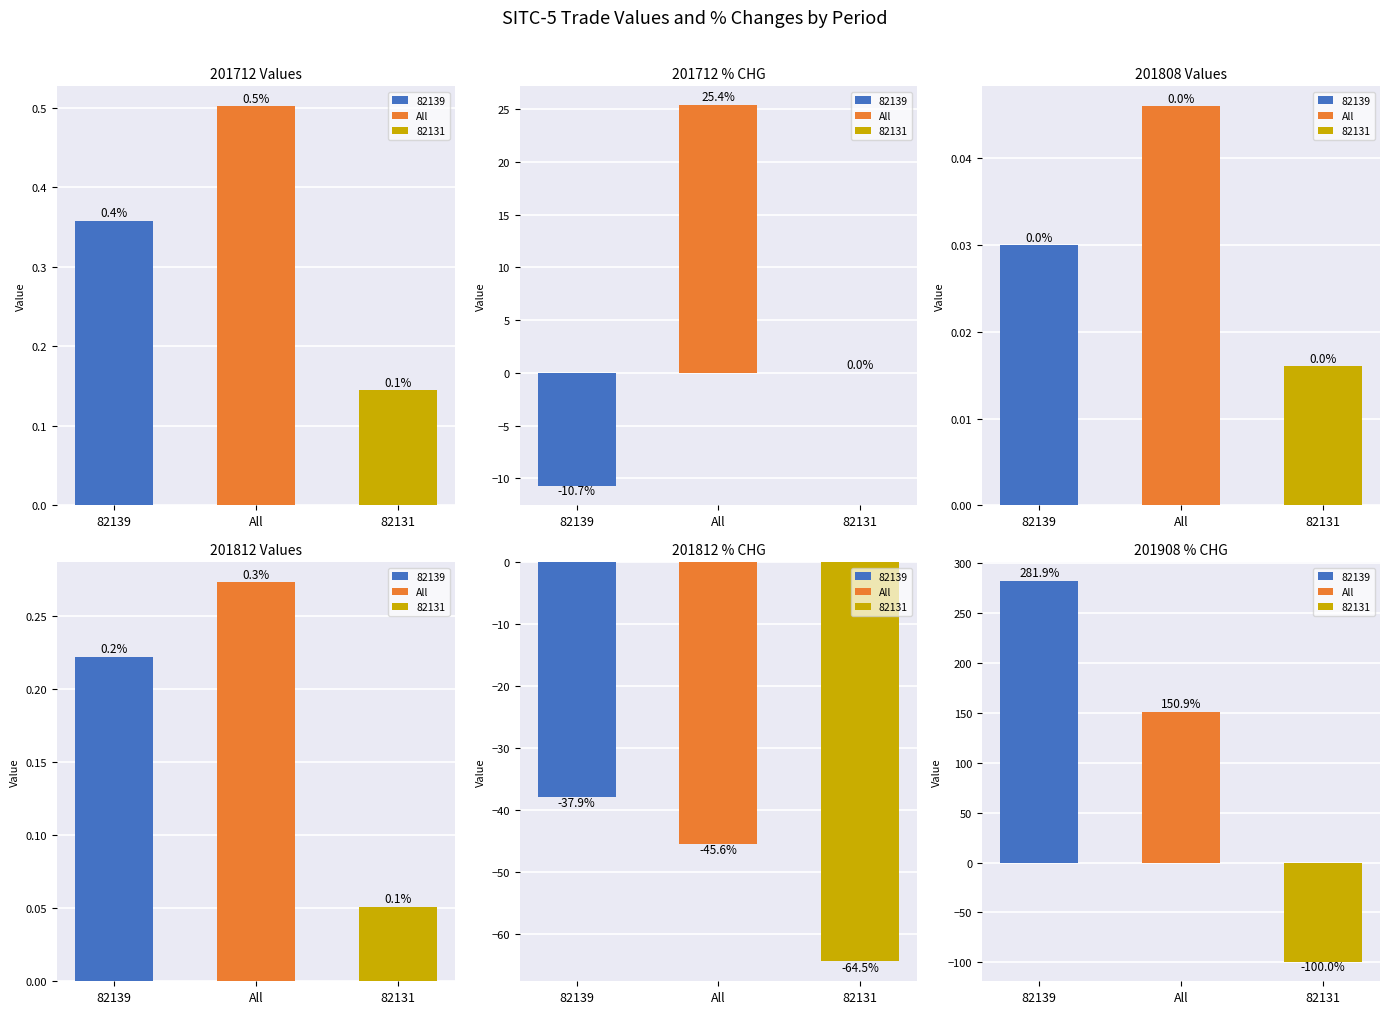

At how many categories does at least one series exceed -73?

3